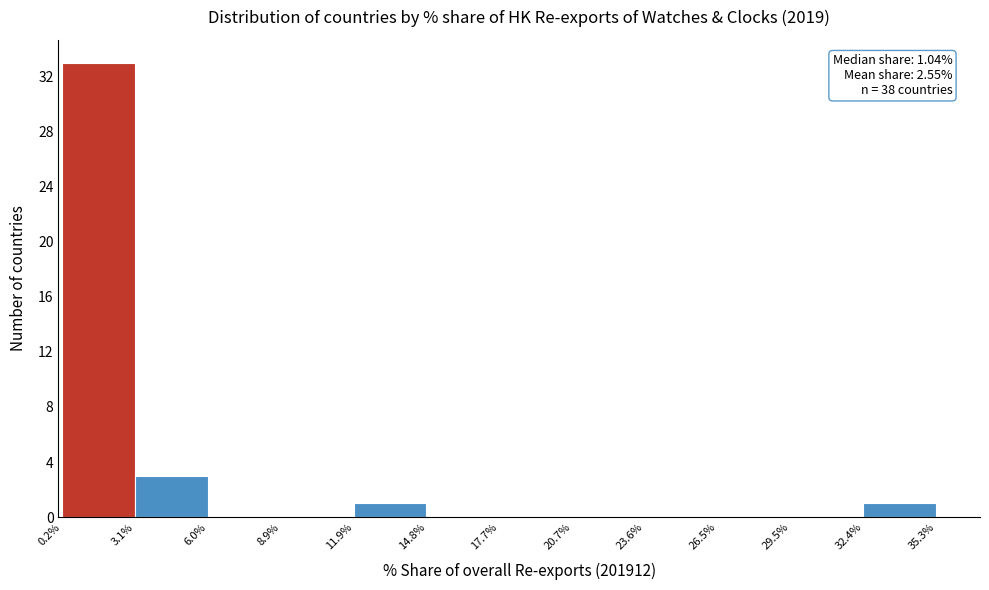

Over which range of the x-axis is the bar tallest?

0.2% to 3.1%